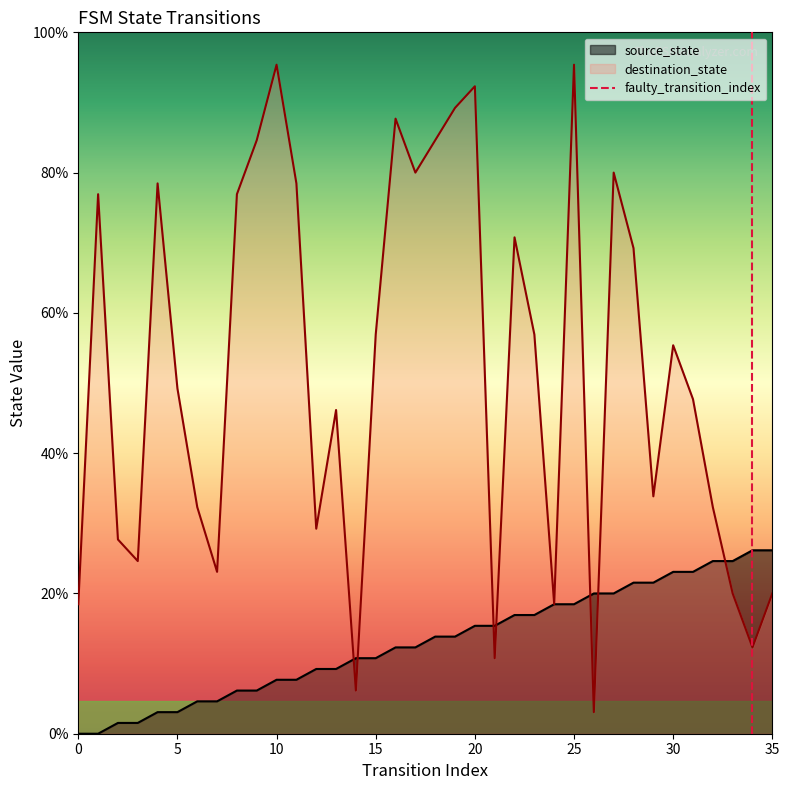

The destination_state series shows 15 at 13. True or false?

False